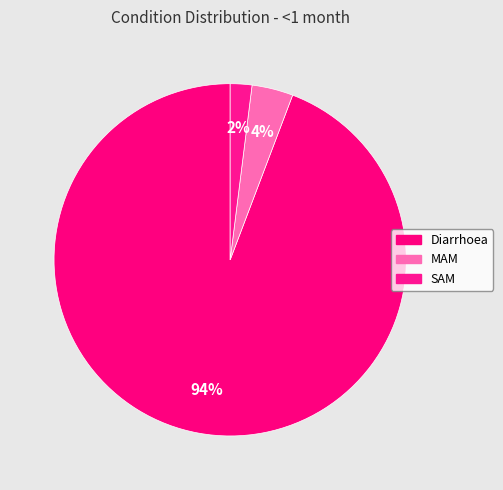

To the nearest percent, what percentage of the pie is SAM?

2%